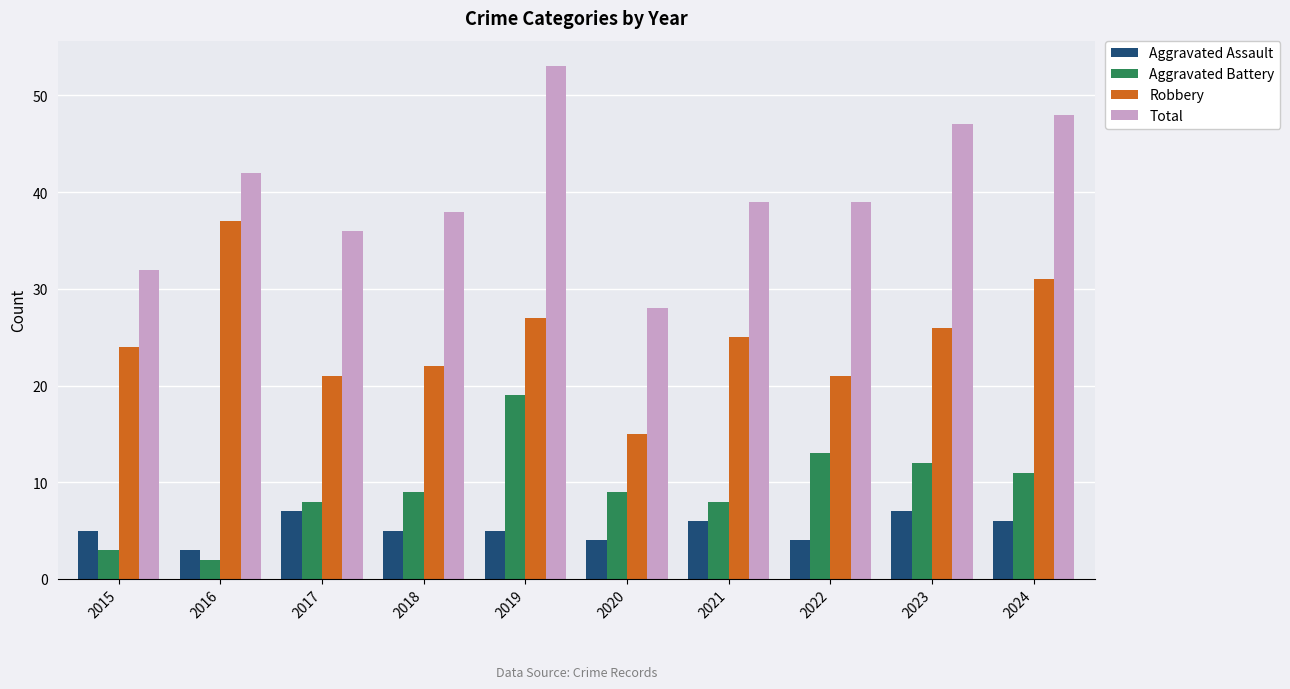

How many bars are there in total?

40